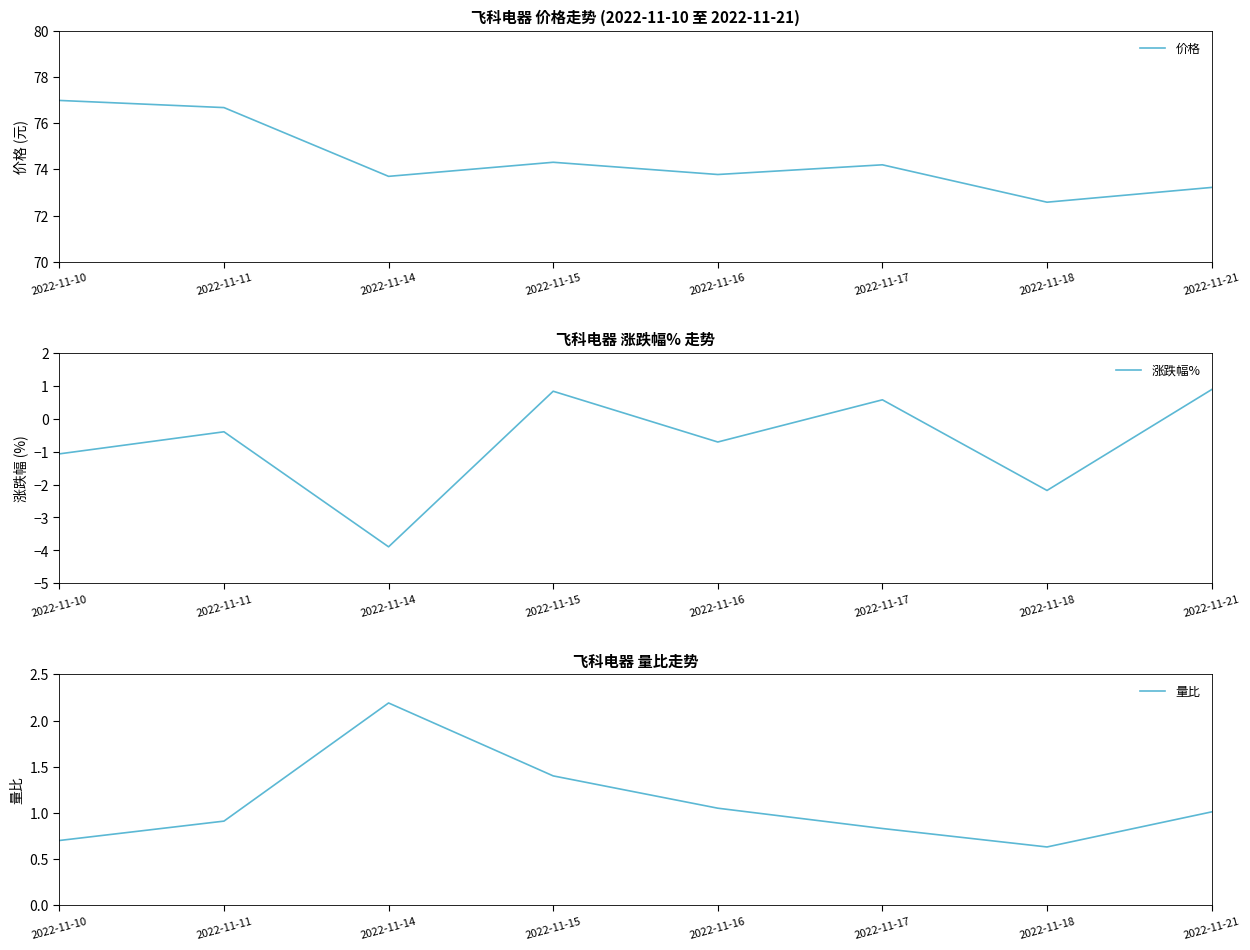

Is it true that 价格 equals 74.3 at 2022-11-15?

True